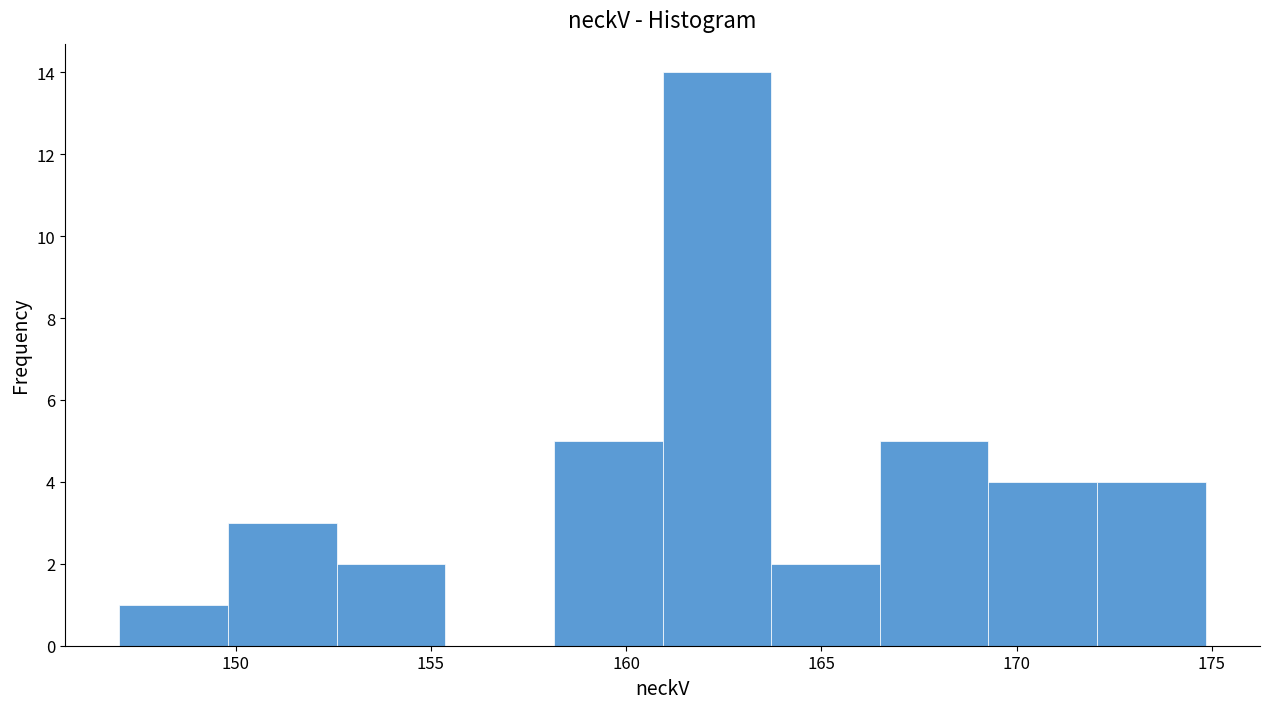

Reading left to right, transcribe this chart: for each bar, give the range it covers on the x-axis and its height. Neither the bar edges nor the heights are printed on the chart, so give them approximately, as read against the axes.

147.0 to 150.0: 1
150.0 to 152.5: 3
152.5 to 155.5: 2
155.5 to 158.0: 0
158.0 to 161.0: 5
161.0 to 163.5: 14
163.5 to 166.5: 2
166.5 to 169.5: 5
169.5 to 172.0: 4
172.0 to 175.0: 4